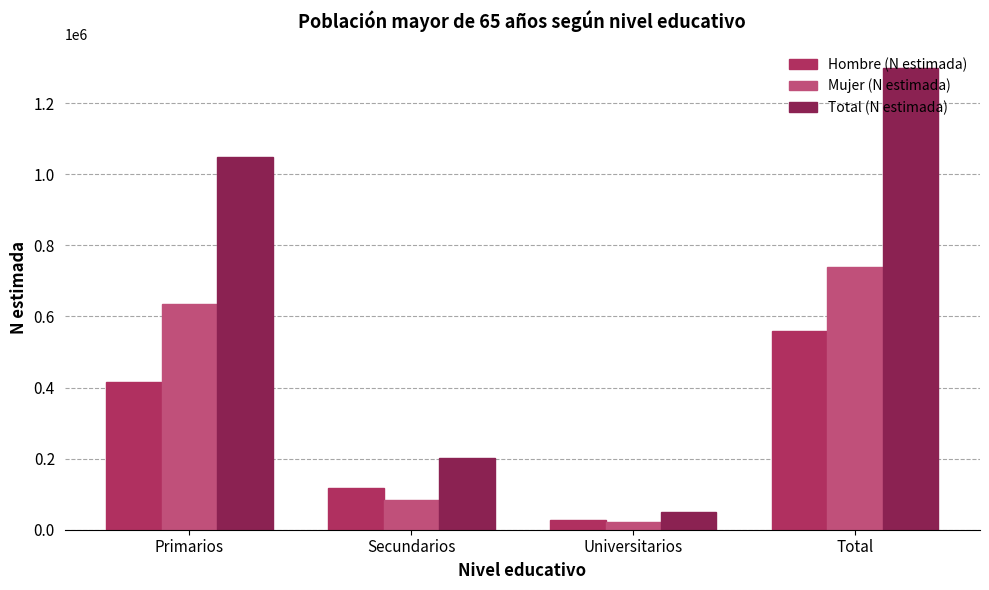

What is the difference between the maximum and minimum values in the Hombre (N estimada) series?

533062